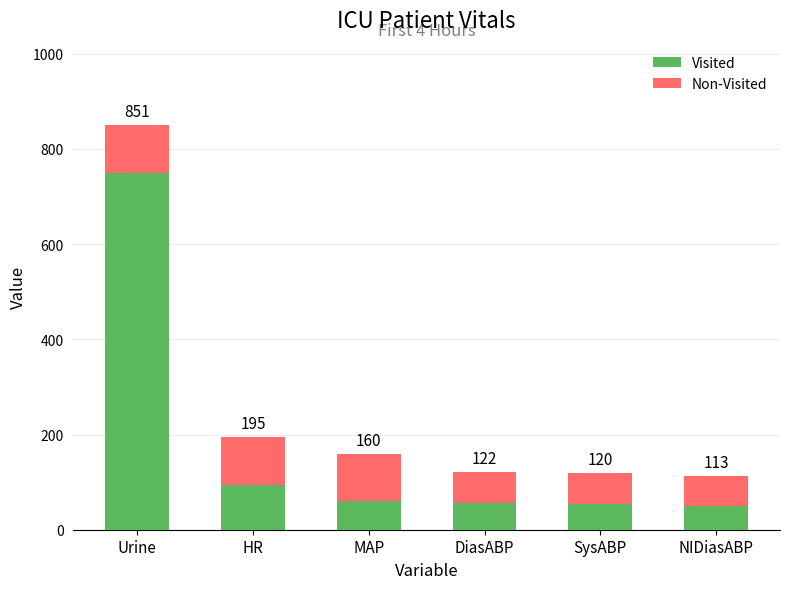

At which label does Visited first exceed 60?

Urine